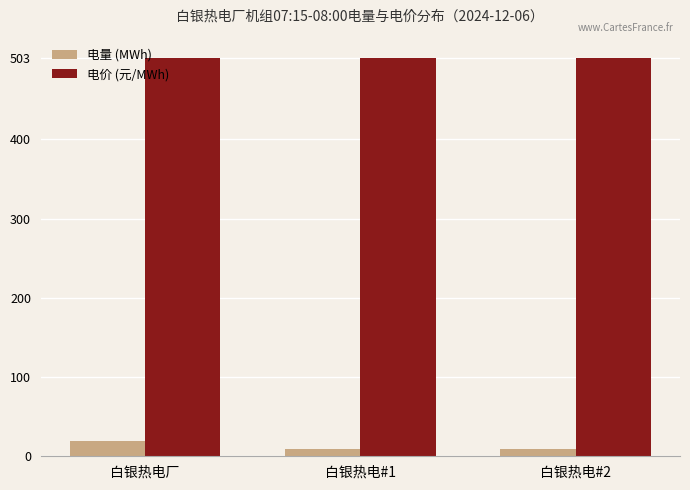

The value of 电价 (元/MWh) at 白银热电#2 is 503.2. True or false?

True